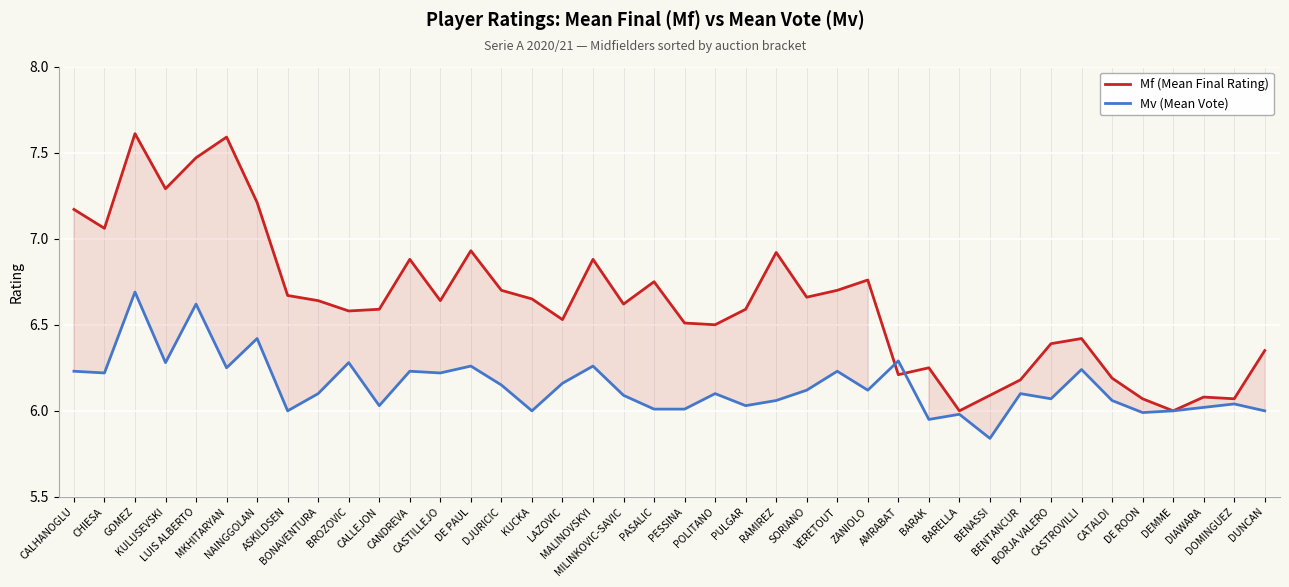

What is the label of the 40th point from the left?

DUNCAN